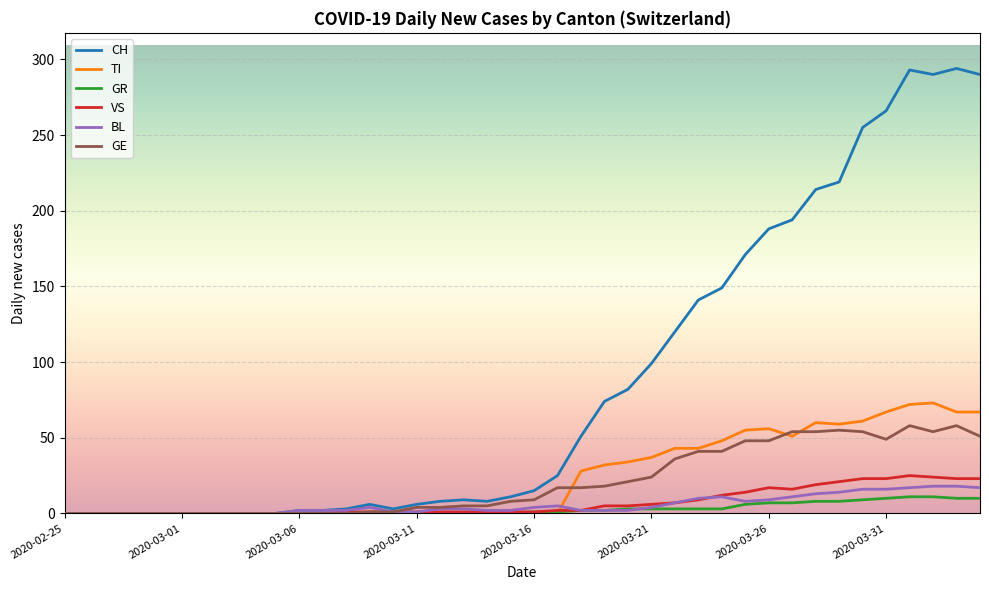

What is the maximum value shown in the chart?

294